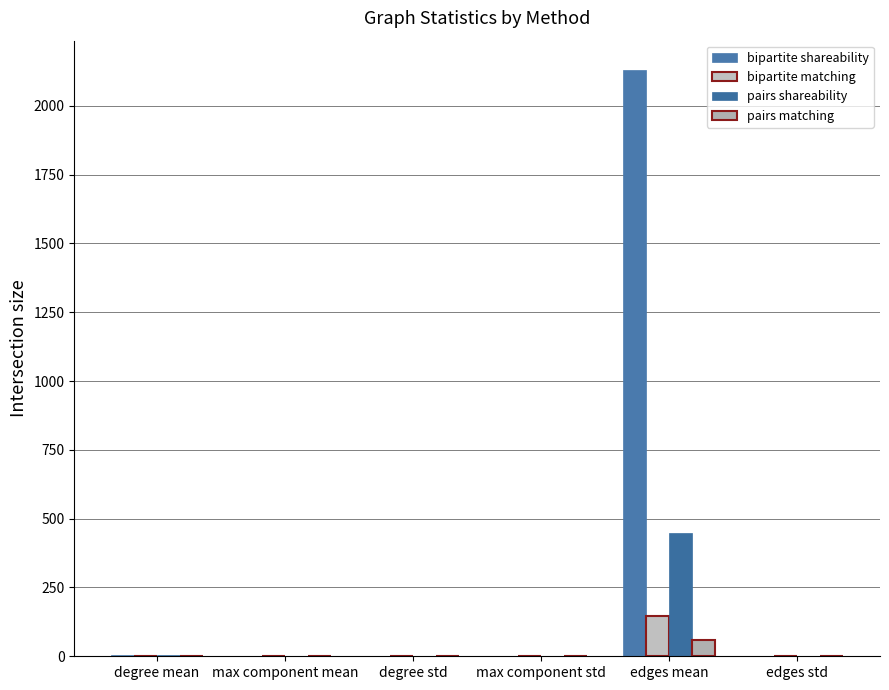

Reading left to right, extract all data points from this chart.

bipartite shareability: degree mean=3.9	max component mean=1.0	degree std=0.0	max component std=0.0	edges mean=2130.0	edges std=0.0
bipartite matching: degree mean=1.2	max component mean=0.0	degree std=0.0	max component std=0.0	edges mean=147.0	edges std=0.0
pairs shareability: degree mean=6.1	max component mean=0.8	degree std=0.0	max component std=0.0	edges mean=448.0	edges std=0.0
pairs matching: degree mean=0.8	max component mean=0.0	degree std=0.0	max component std=0.0	edges mean=59.0	edges std=0.0